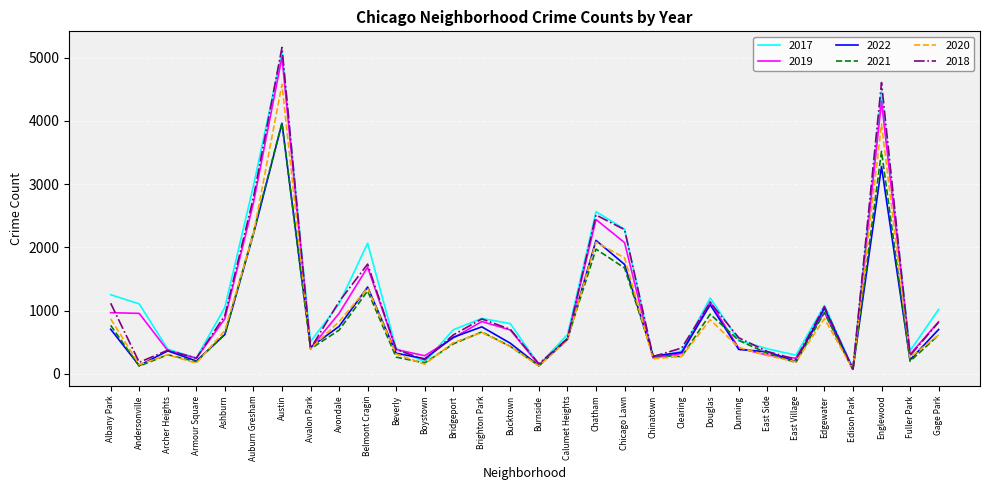

What is the difference between the maximum and minimum values in the 2022 series?

3884